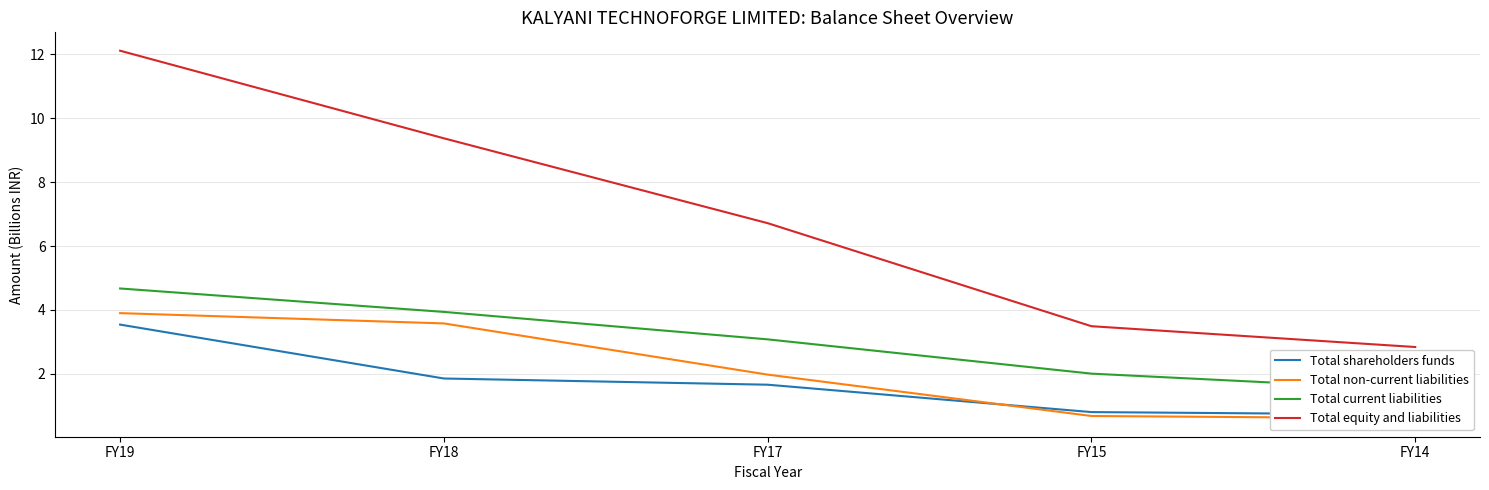

True or false: Total non-current liabilities has a value of 3.6 at FY18.

True